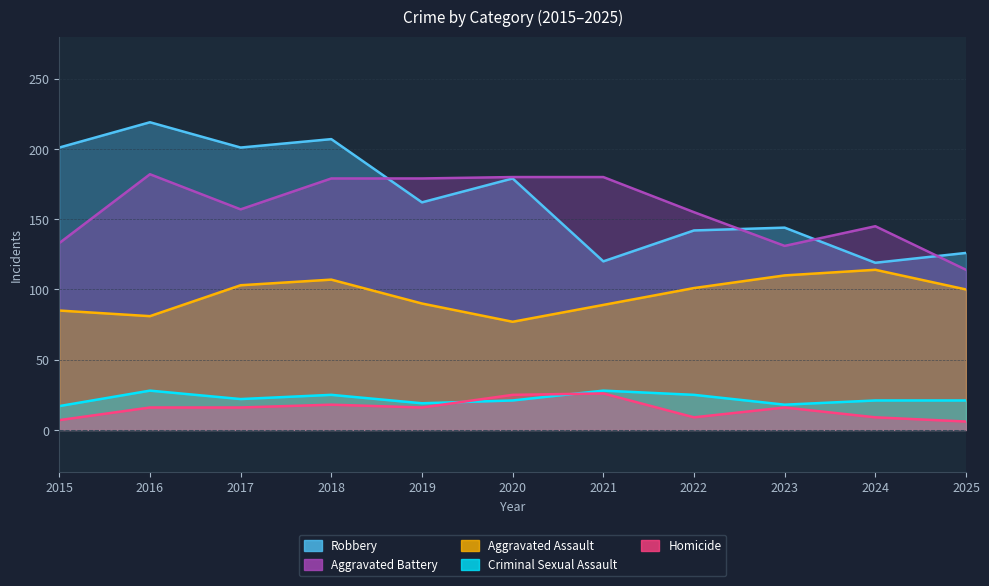

What is the difference between the maximum and minimum values in the Homicide series?

20